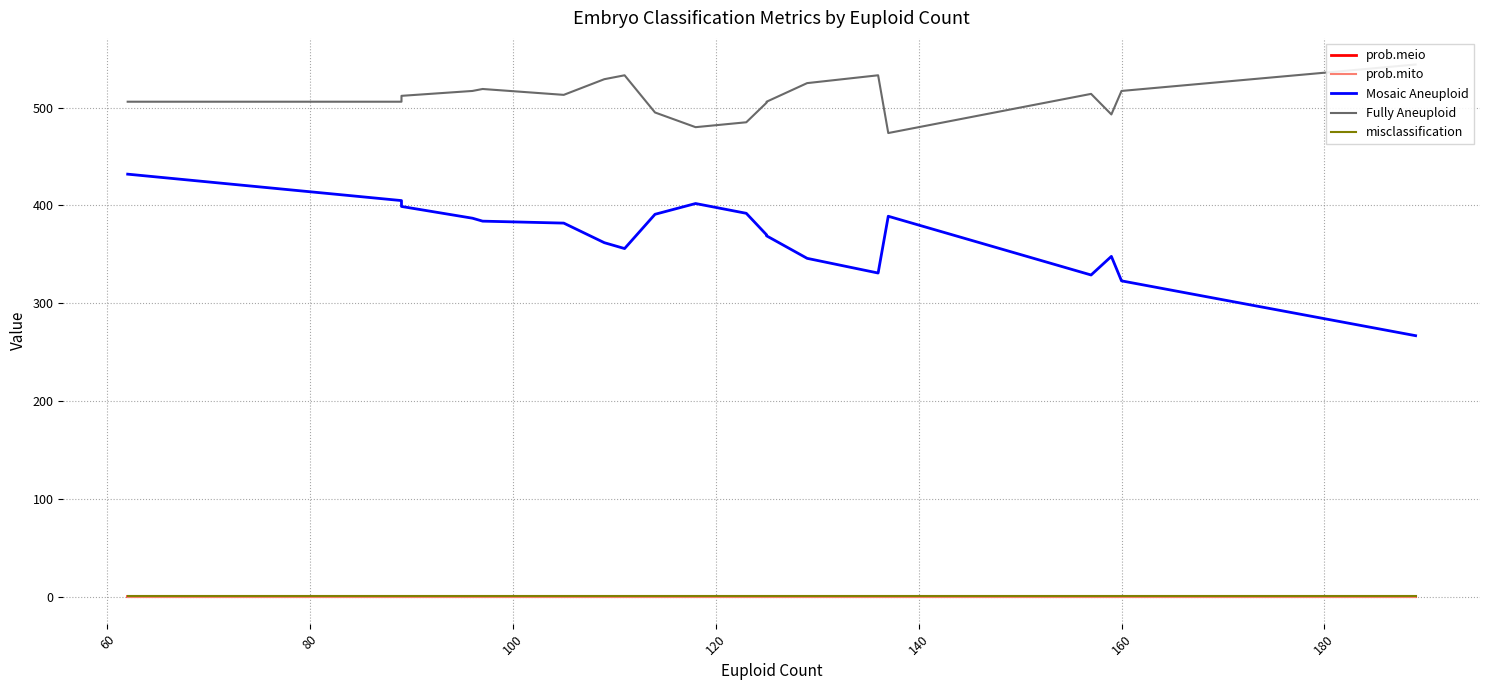

True or false: prob.meio and Mosaic Aneuploid intersect in this chart.

False